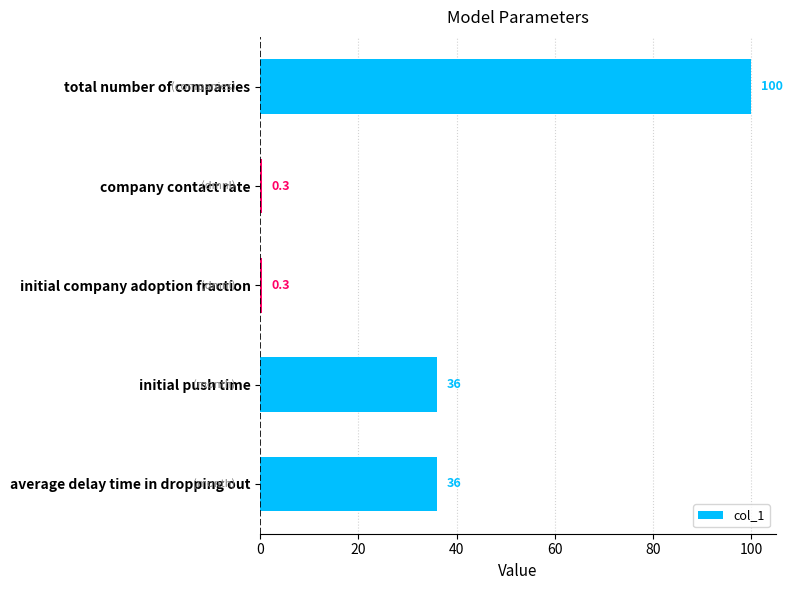

What is the change in value from total number of companies to initial push time?

-64.0